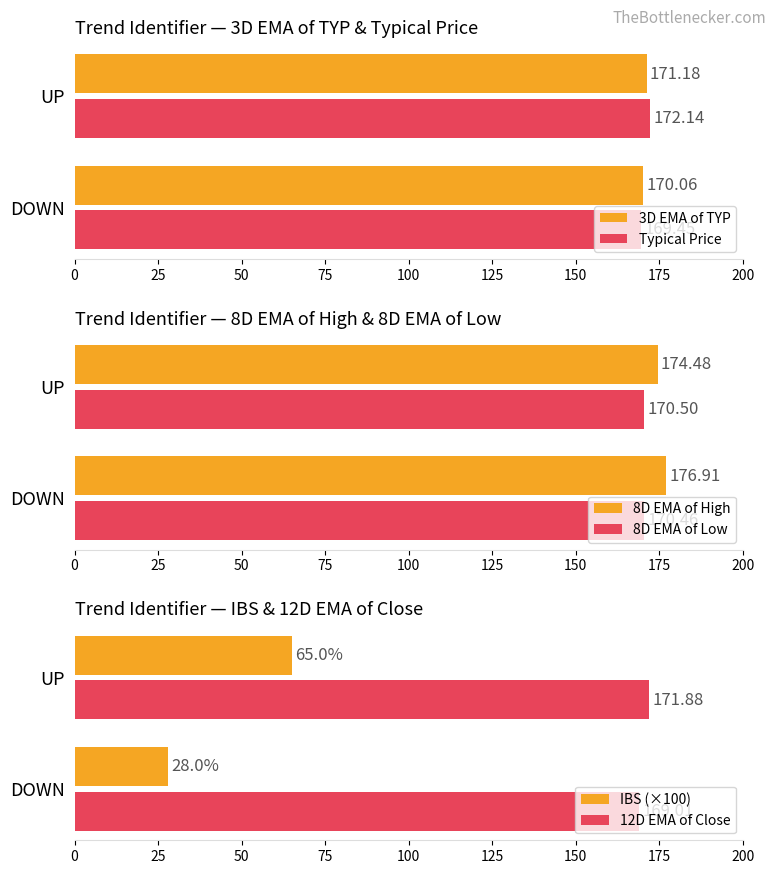

How many bars are there in total?

12